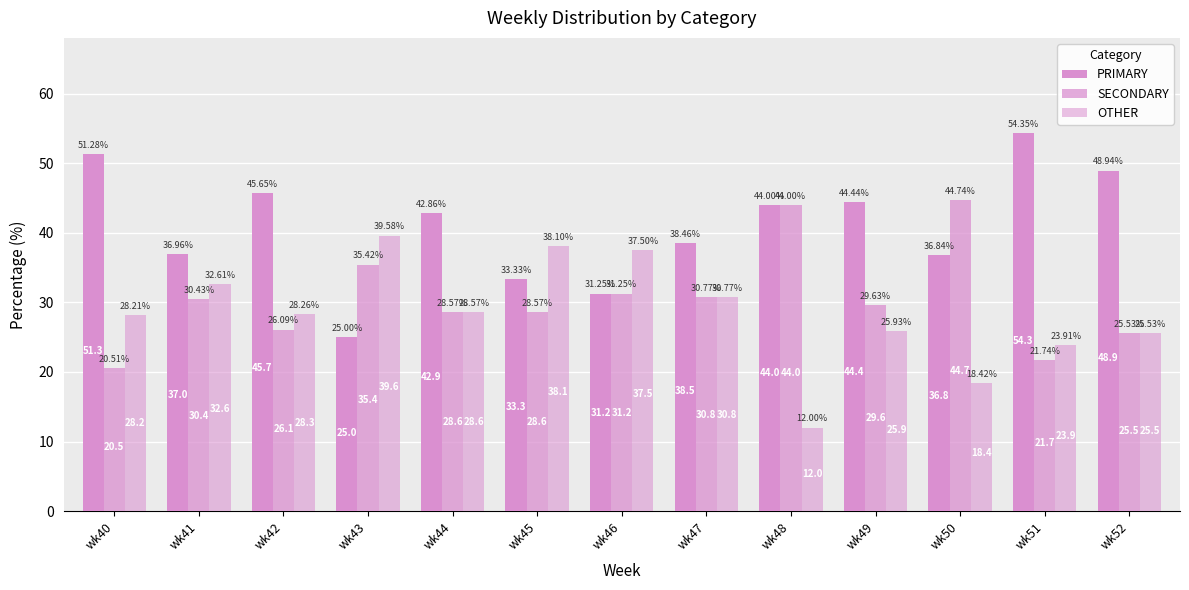

Rank the categories by PRIMARY value from lowest to highest.

wk43, wk46, wk45, wk50, wk41, wk47, wk44, wk48, wk49, wk42, wk52, wk40, wk51